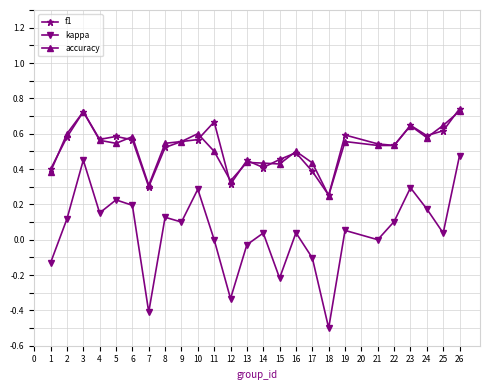

Is the value of kappa at 14 greater than the value of accuracy at 25?

No